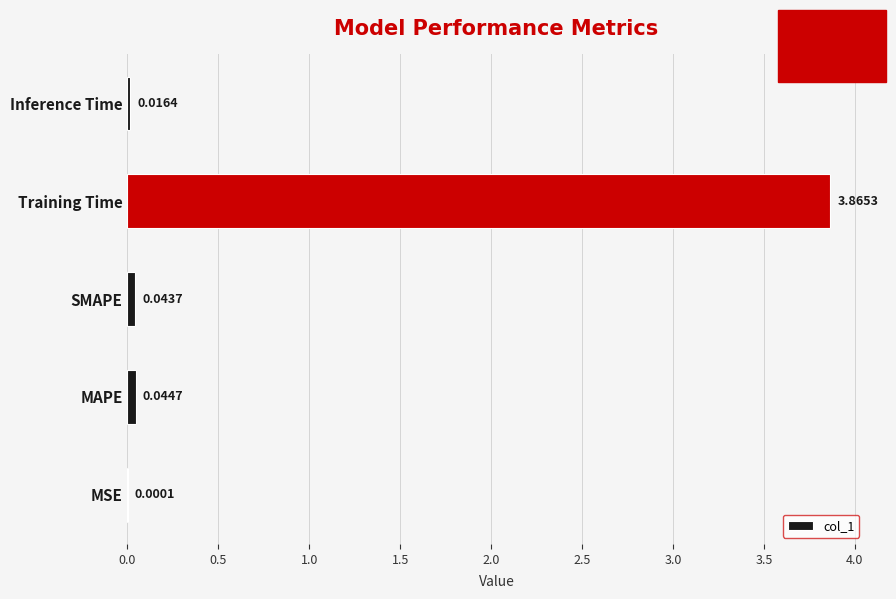

Which has a higher value, Inference Time or MSE?

Inference Time